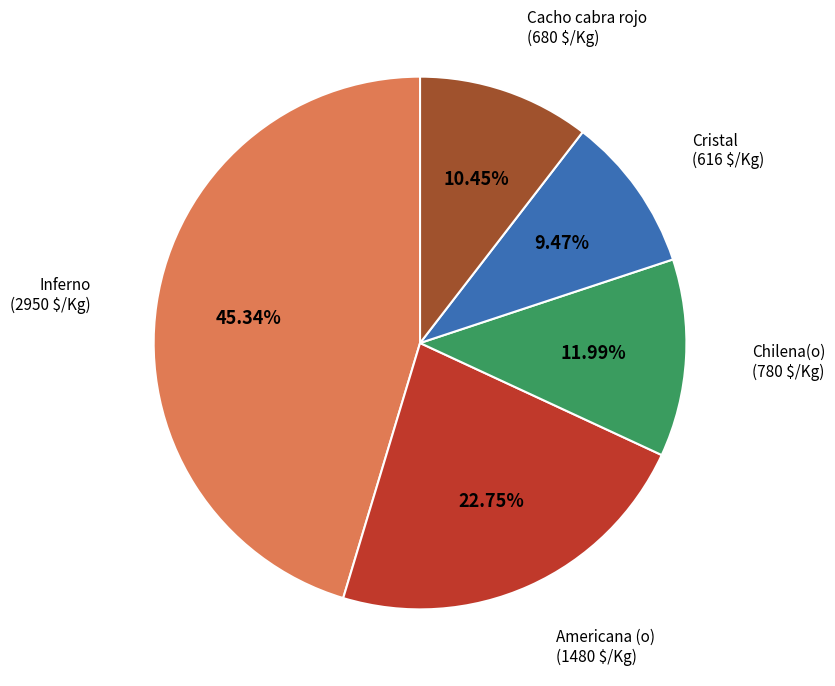

Which slice is the largest?

Inferno